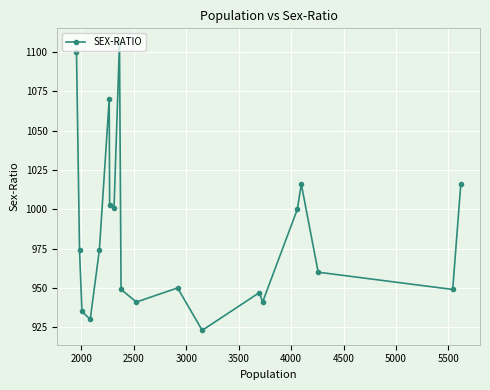

What is the average value?

984